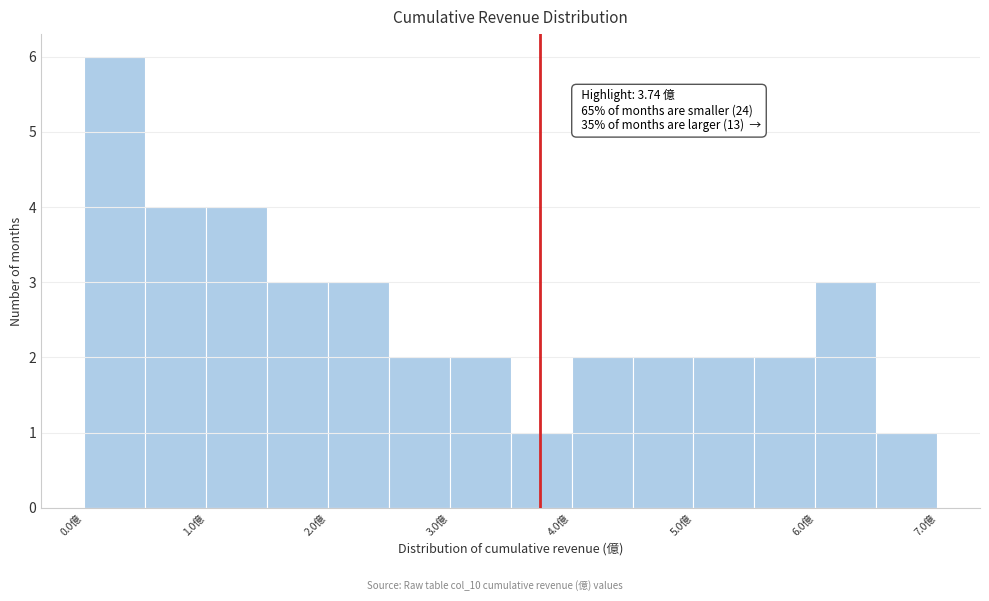

Which range on the x-axis has the tallest bar?

0.0 to 0.5